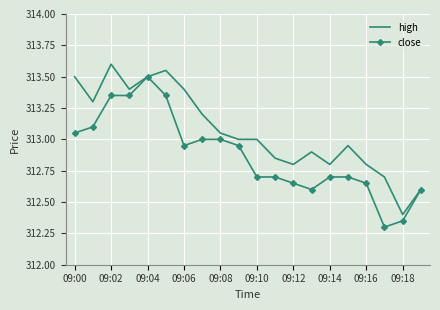

Which series has the largest total across all categories?

high